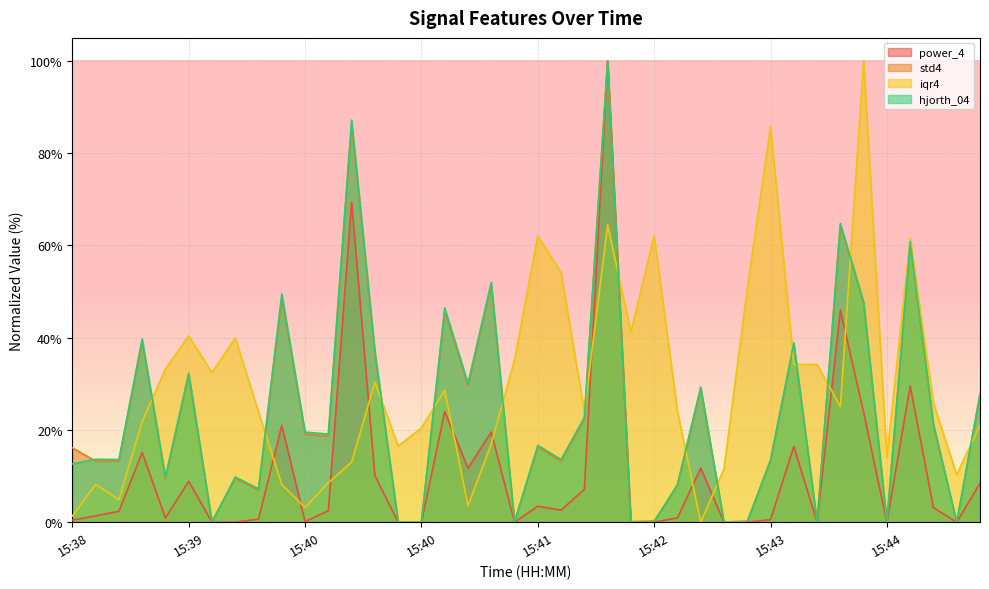

Which series has the largest total across all categories?

iqr4